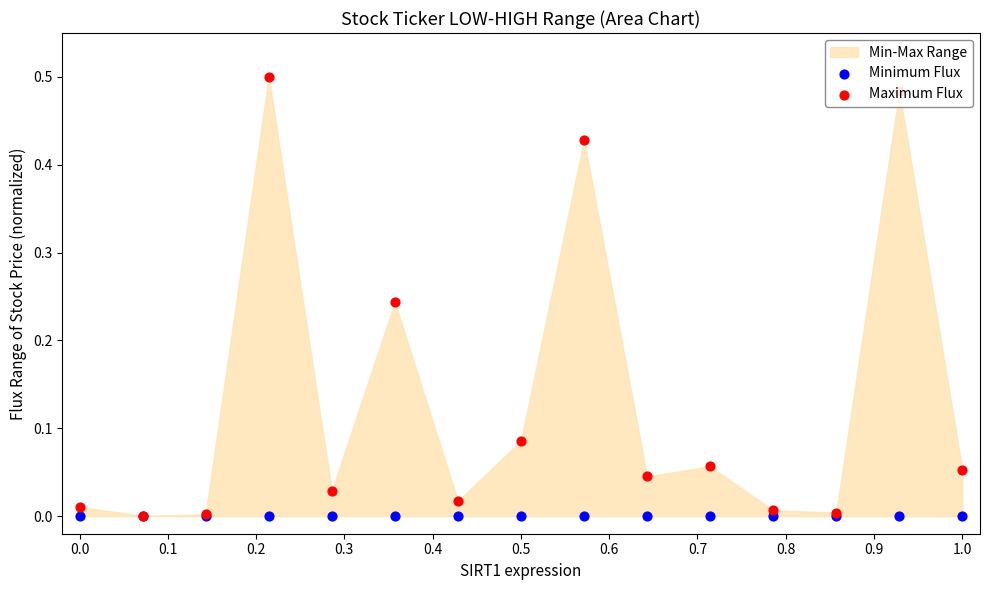

Which series has the largest Y range (max minus min)?

Maximum Flux